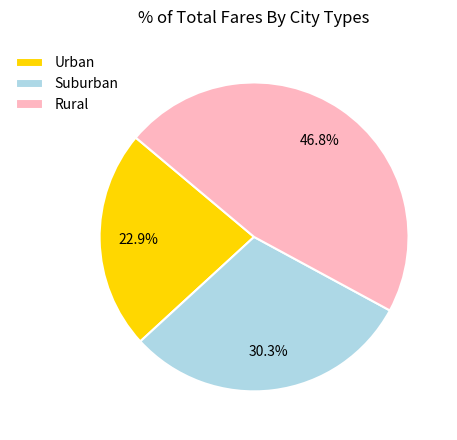

Which has a higher value, Rural or Urban?

Rural